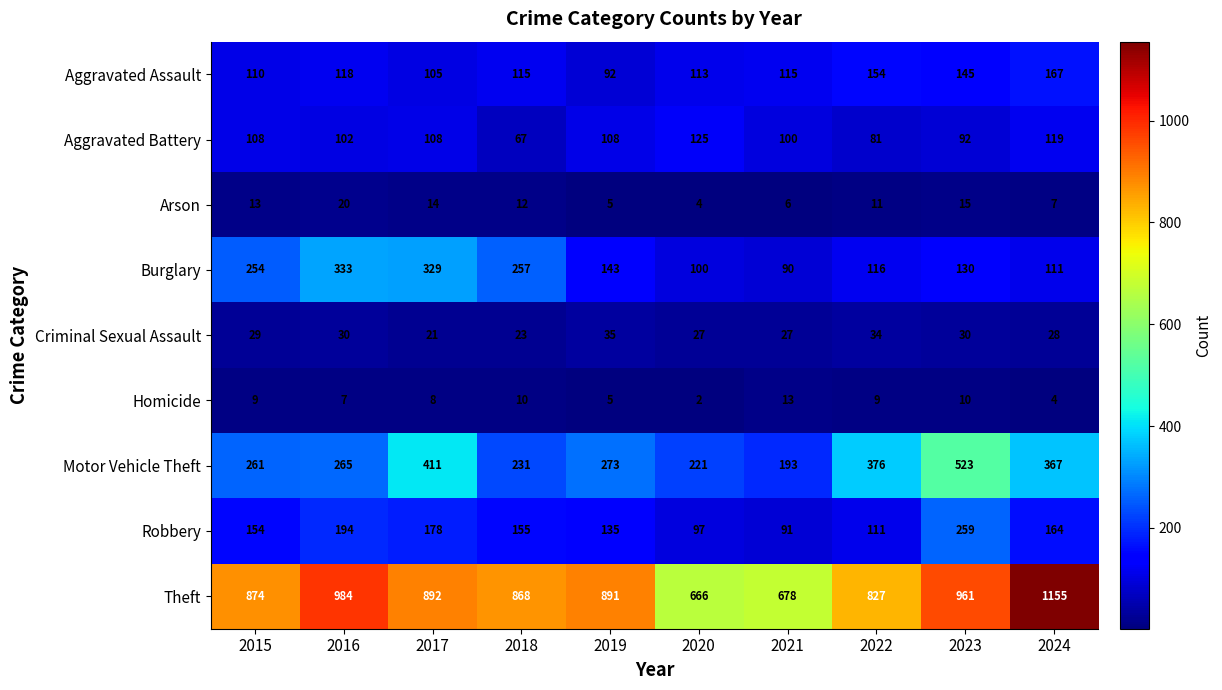

How many data points does each series have?

10